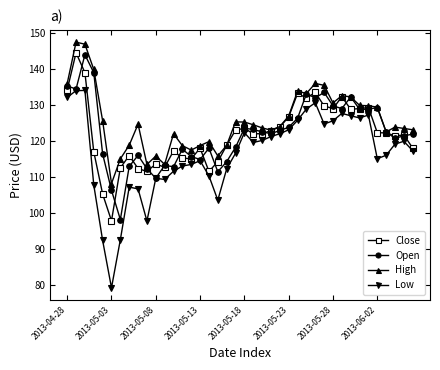

At how many categories does at least one series exceed 96?

40